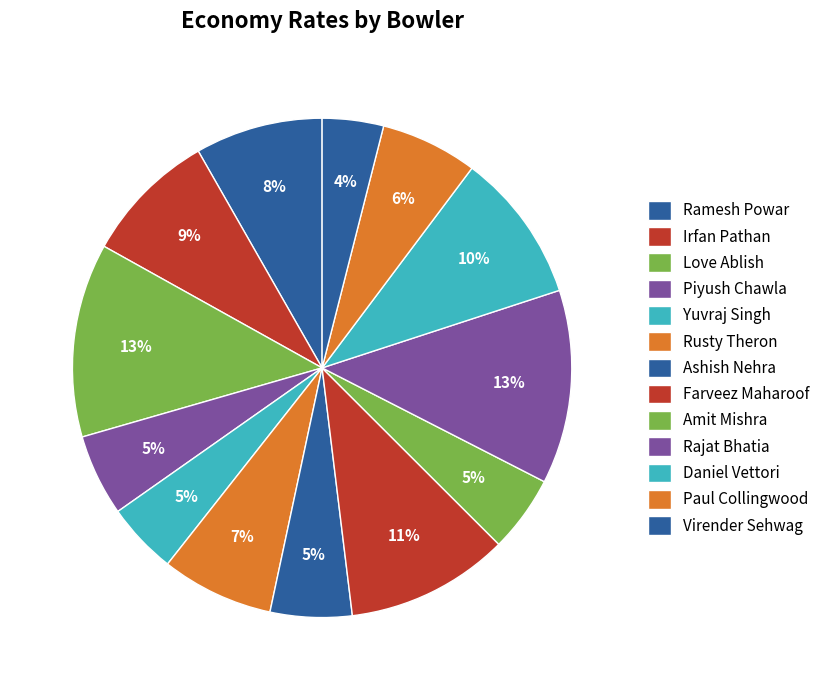

What is the ratio of the value at Paul Collingwood to the value at Rajat Bhatia?

0.5